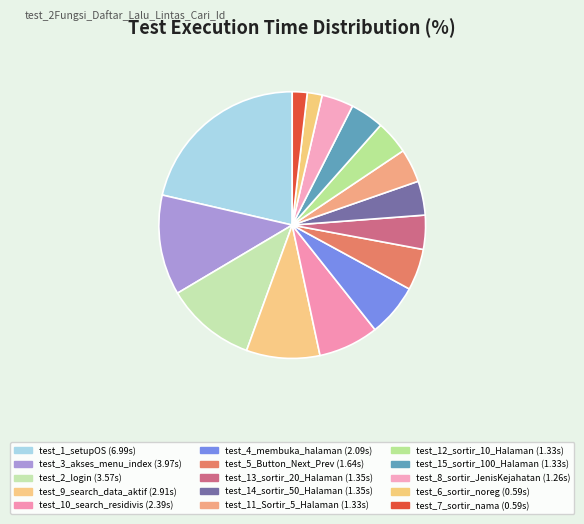

What is the change in value from test_1_setupOS to test_9_search_data_aktif?

-4.1